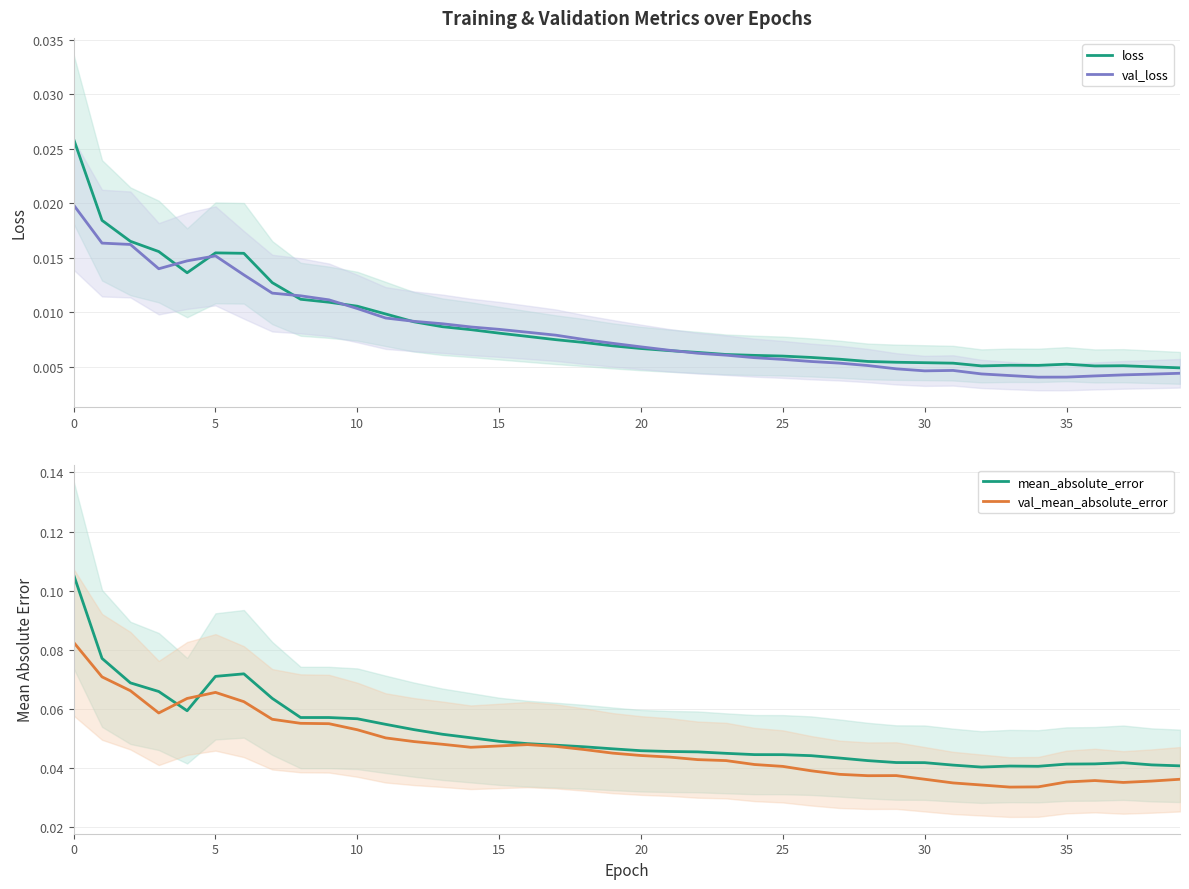

How many distinct data groups are displayed?

4